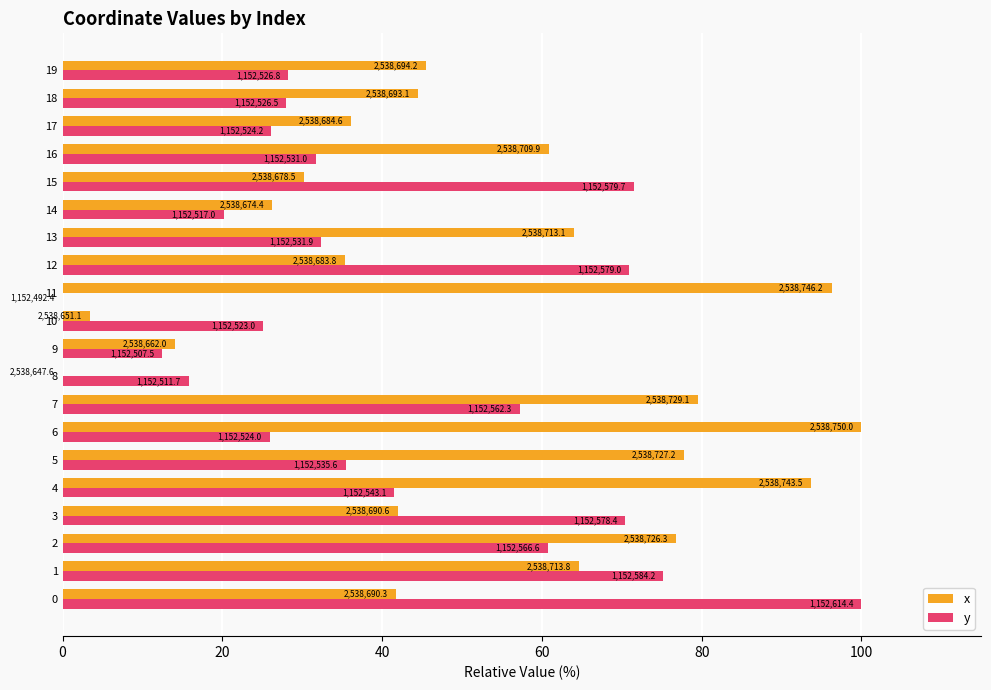

What are all the series names shown in the legend?

x, y